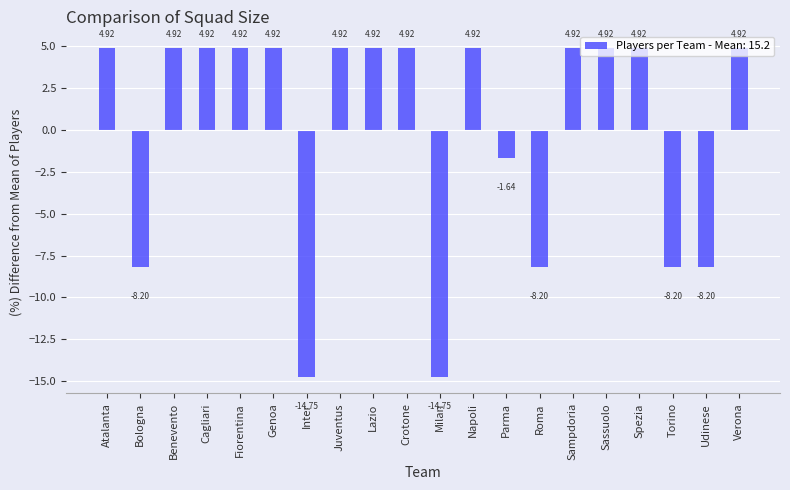

What is the difference between the maximum and minimum values?

19.7